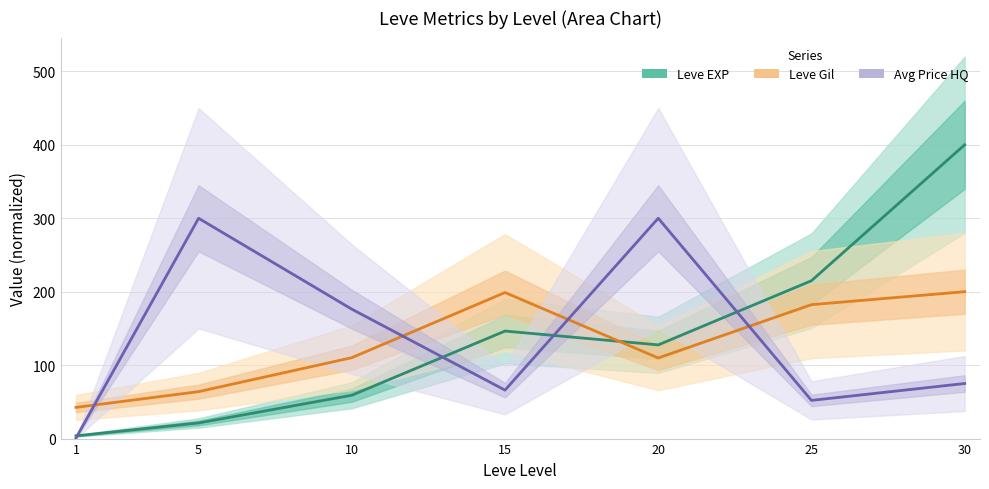

What is the difference between the second highest and minimum values in the Leve Gil series?

156.4